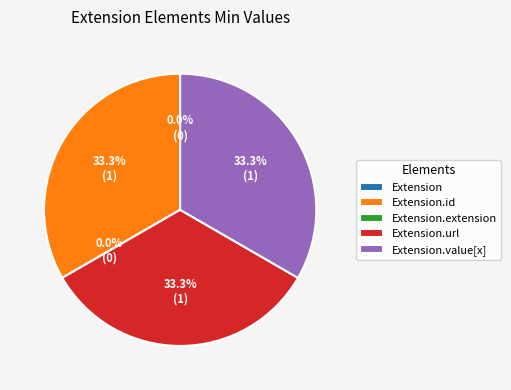

Which slice is the largest?

Extension.id